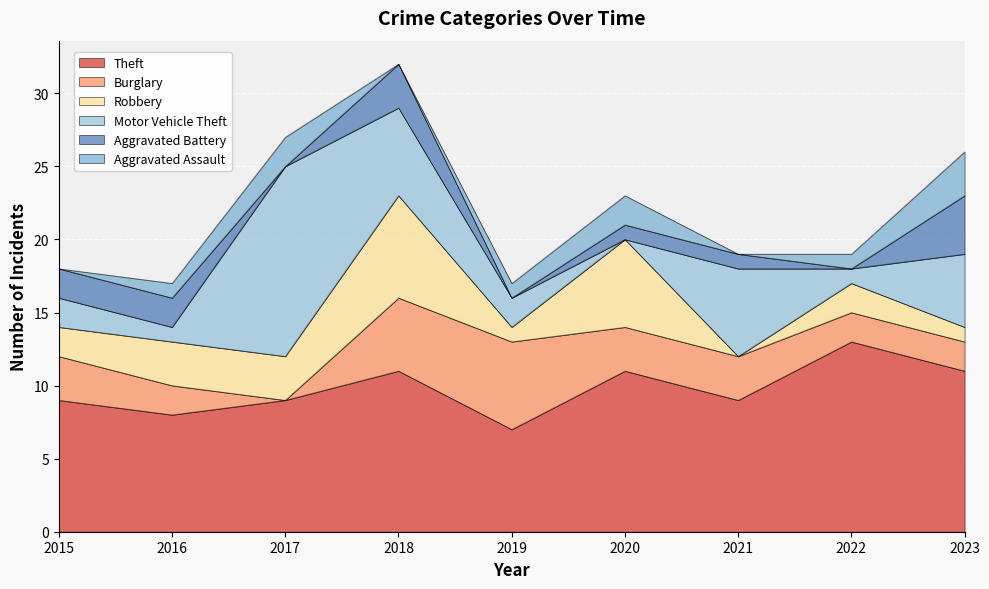

What are all the series names shown in the legend?

Theft, Burglary, Robbery, Motor Vehicle Theft, Aggravated Battery, Aggravated Assault